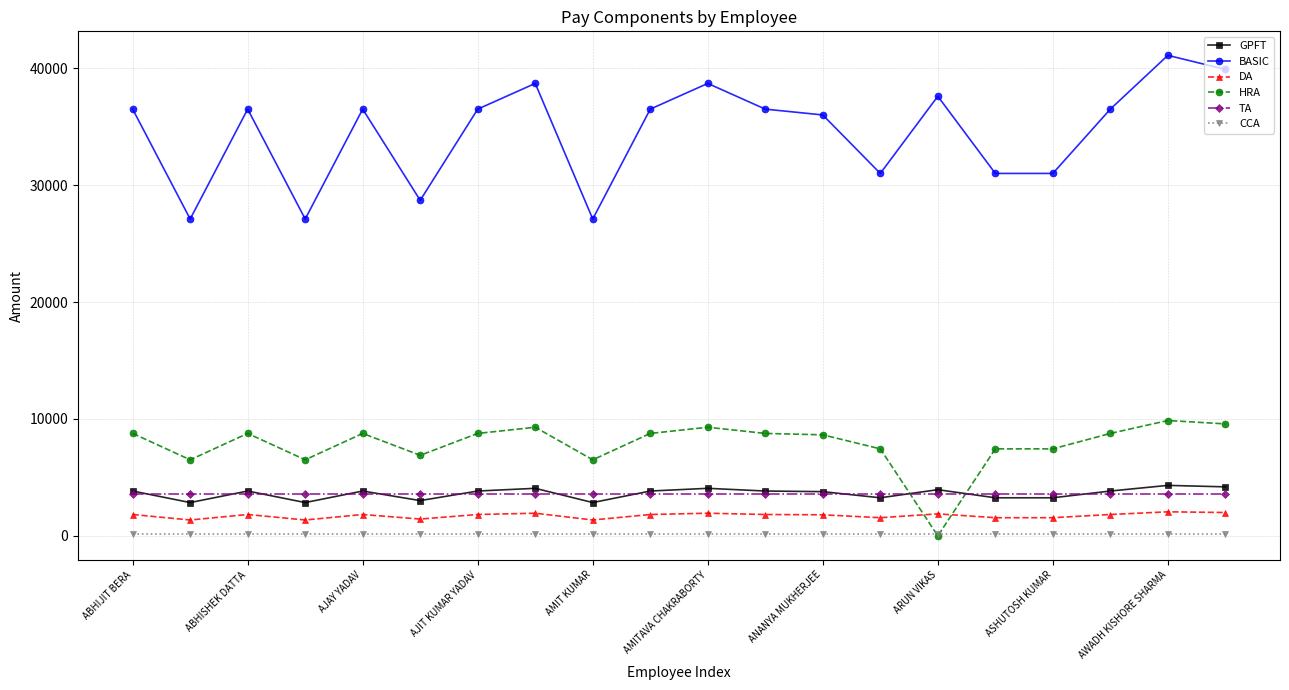

Is this an area chart (filled region under the line)?

No